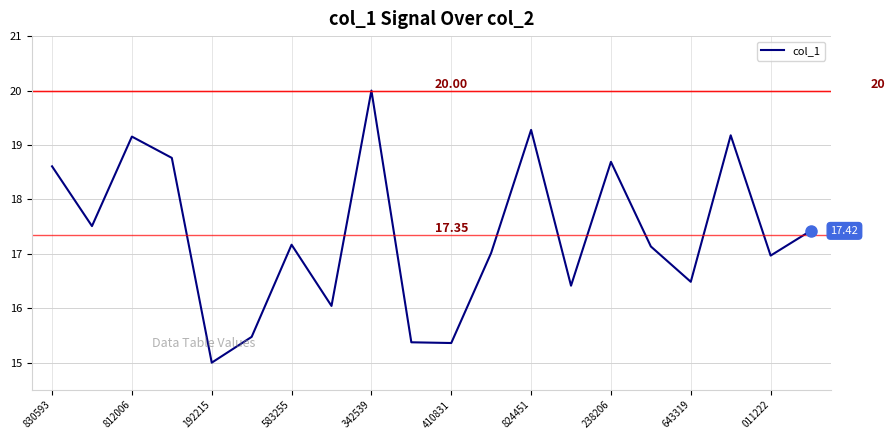

How many lines are shown in the chart?

1